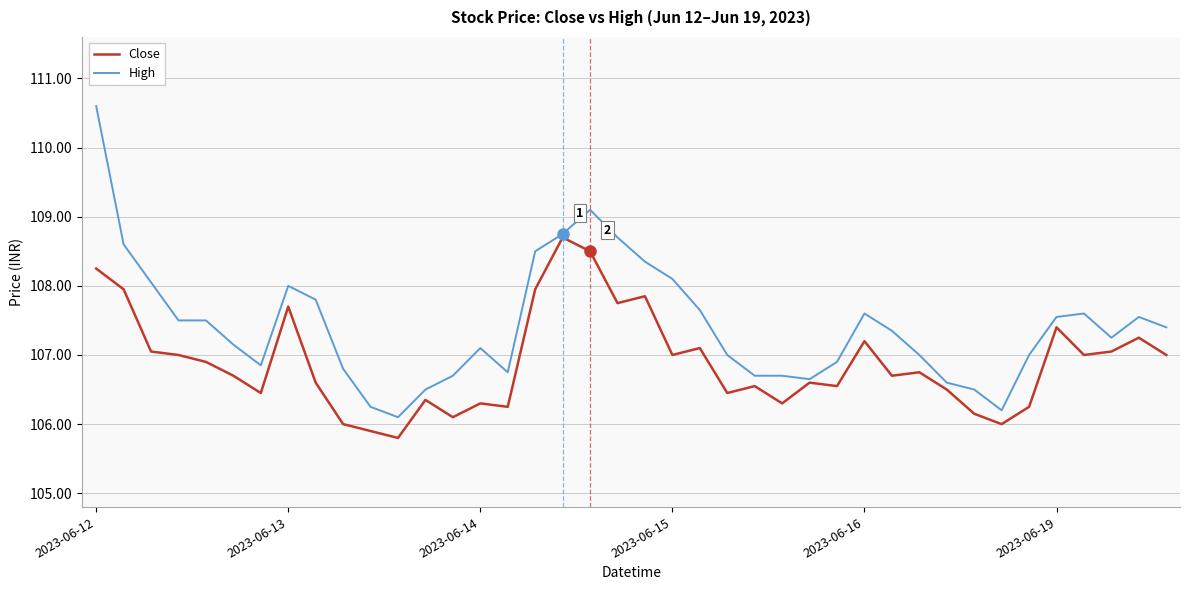

Which series has the widest spread of values?

High